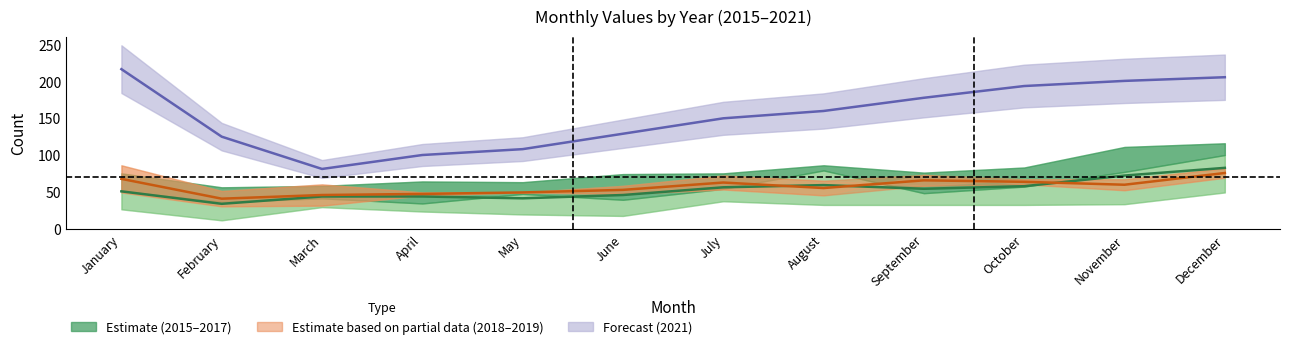

True or false: 2017 and 2018 intersect in this chart.

True